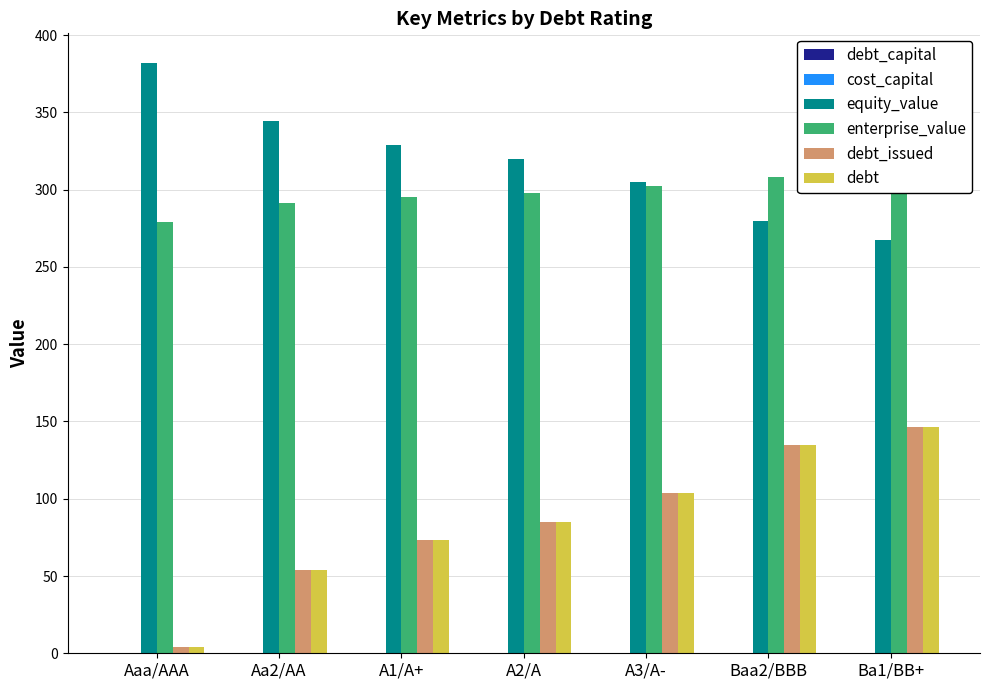

Is it true that enterprise_value equals 488.4 at Aaa/AAA?

False